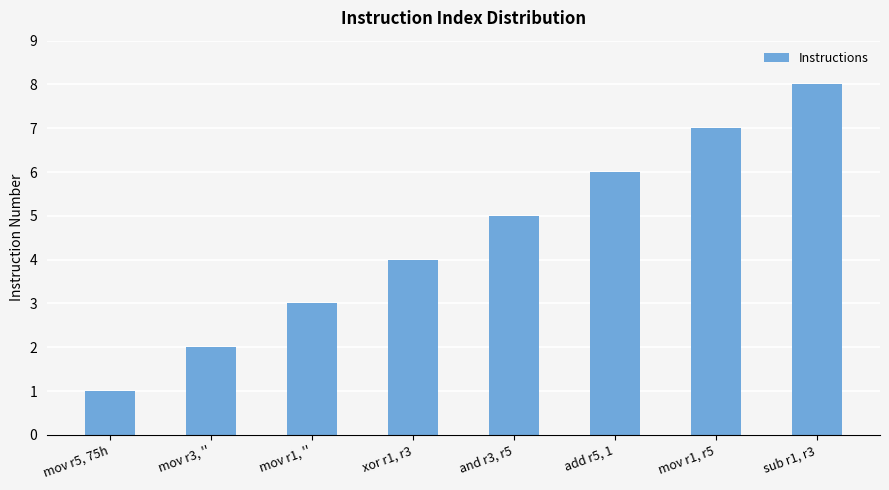

At which category does the chart reach its peak across all series?

sub r1, r3